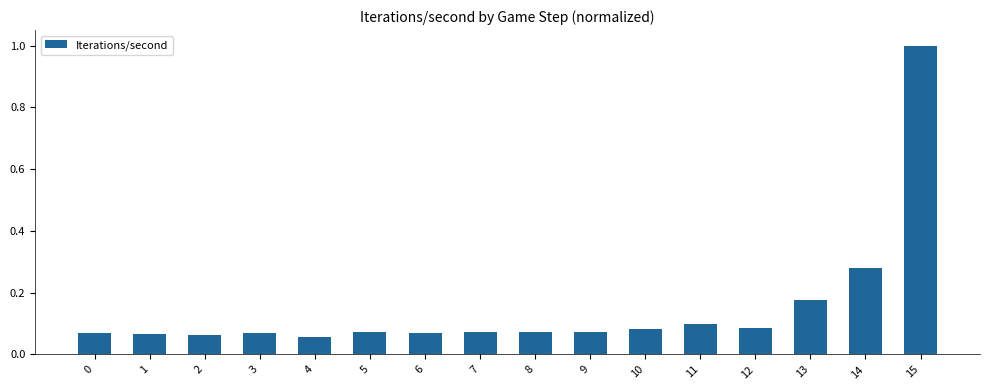

True or false: the data shows 0.1 at 0.

True